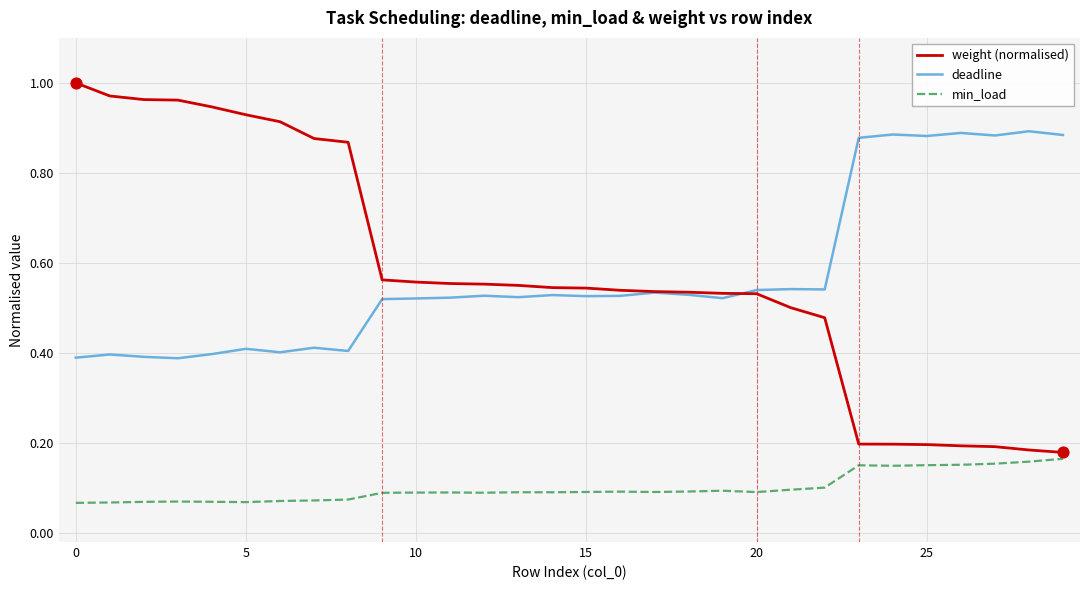

Which series has the largest range (max minus min)?

weight (normalised)